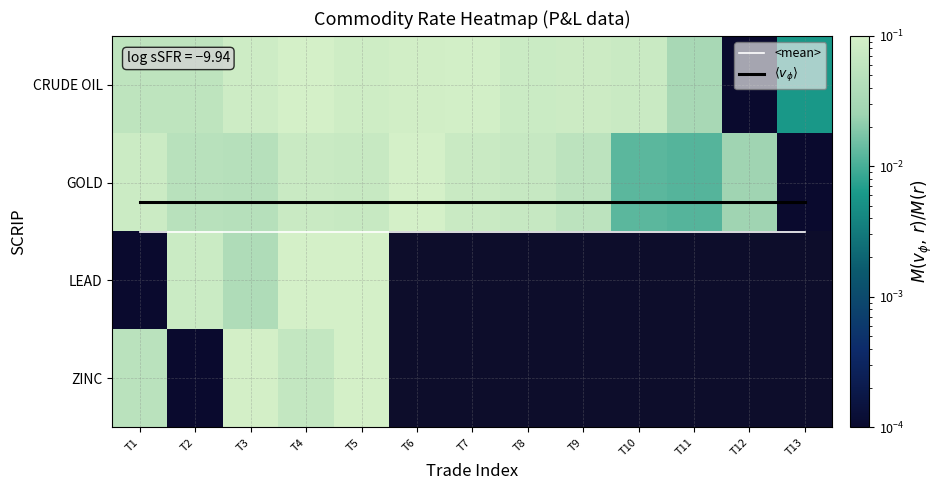

List the series in order of their overall mean, lowest first.

GOLD, LEAD, ZINC, CRUDE OIL, $\langle v_\phi \rangle$, <mean>